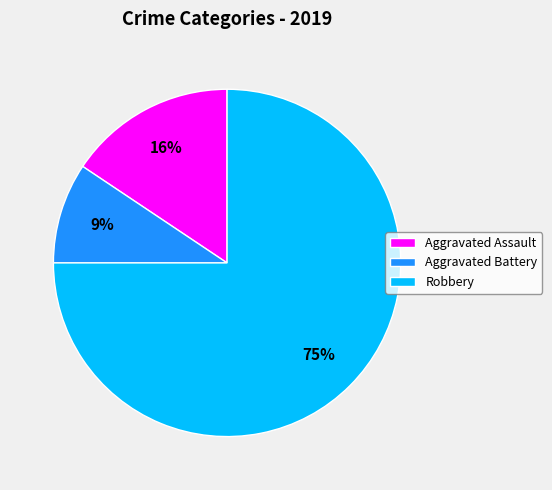

Which has a higher value, Robbery or Aggravated Battery?

Robbery